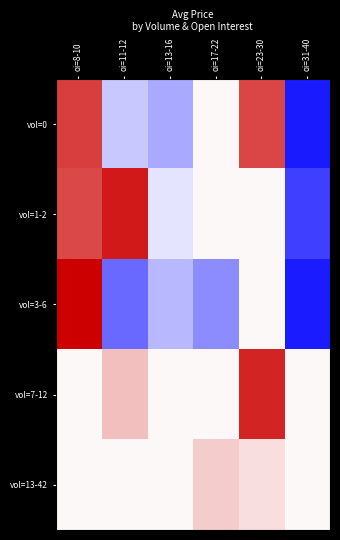

What is the spread (max minus min) of values at oi=11-12?

169.6